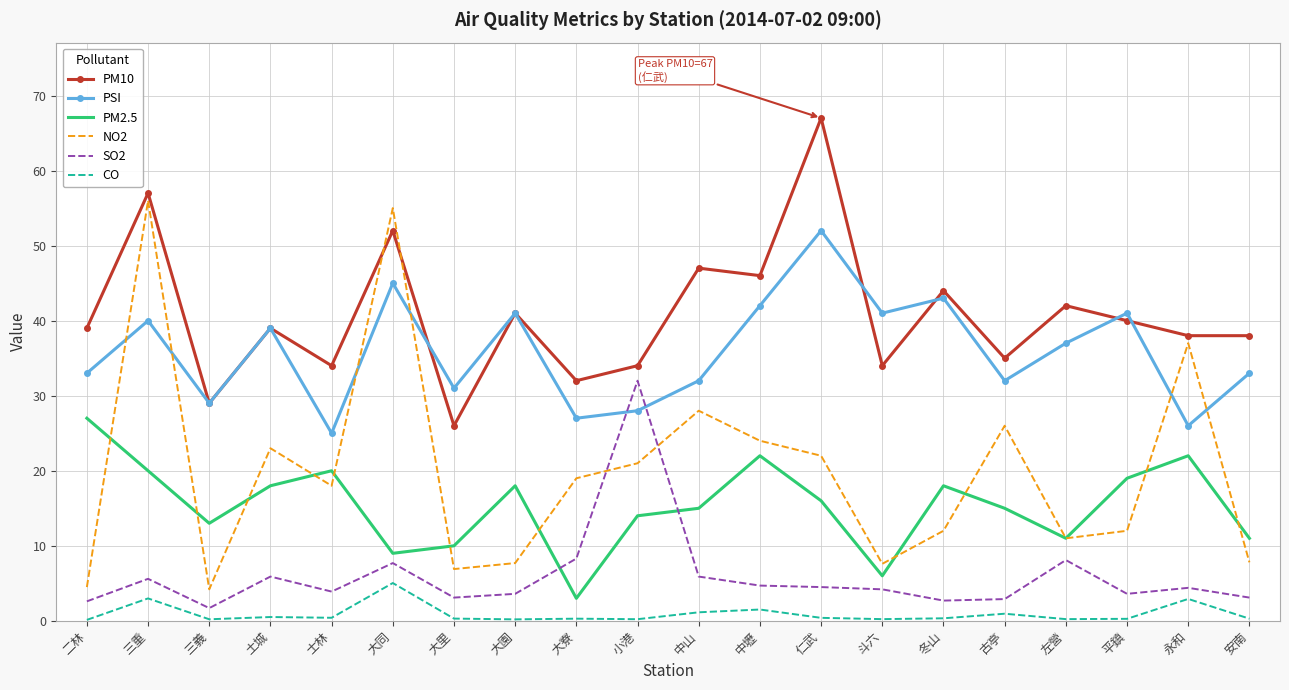

At which category is the sum across all series the highest?

三重